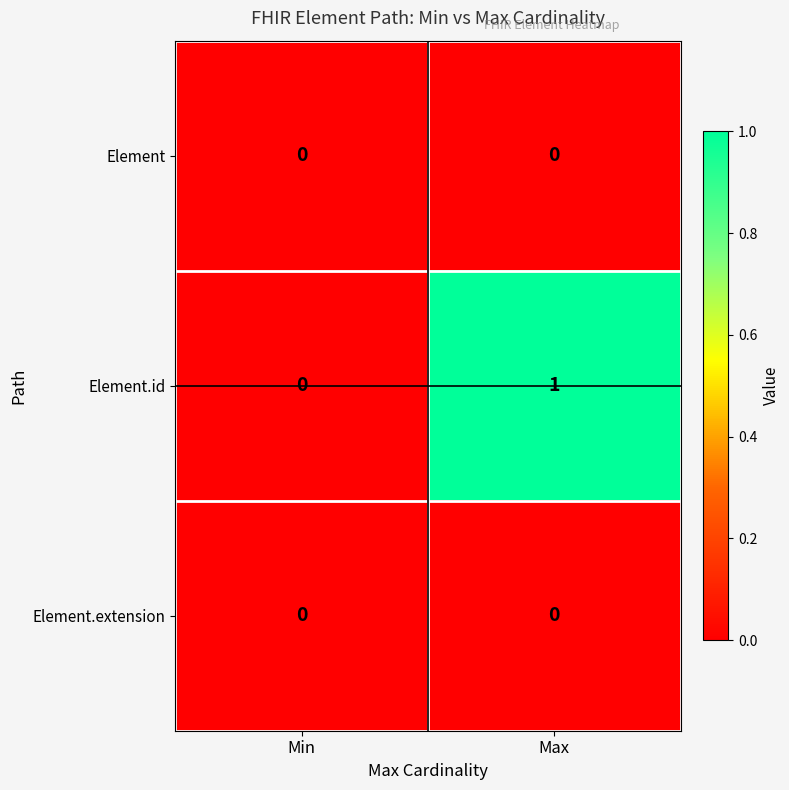

Which series has the widest spread of values?

Element.id